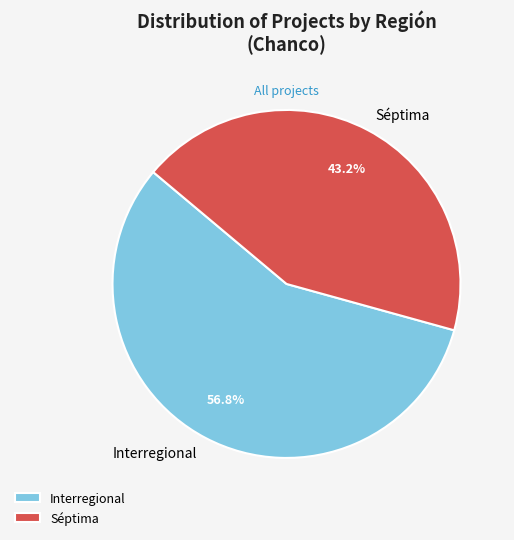

What portion of the pie excludes Séptima?

56.8%